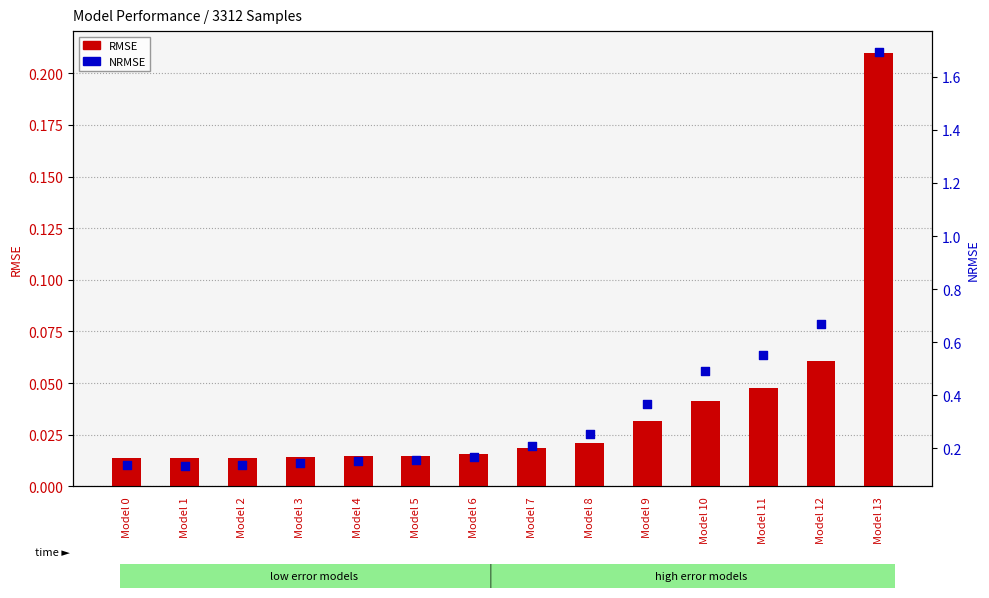

At how many categories does at least one series exceed 1?

1